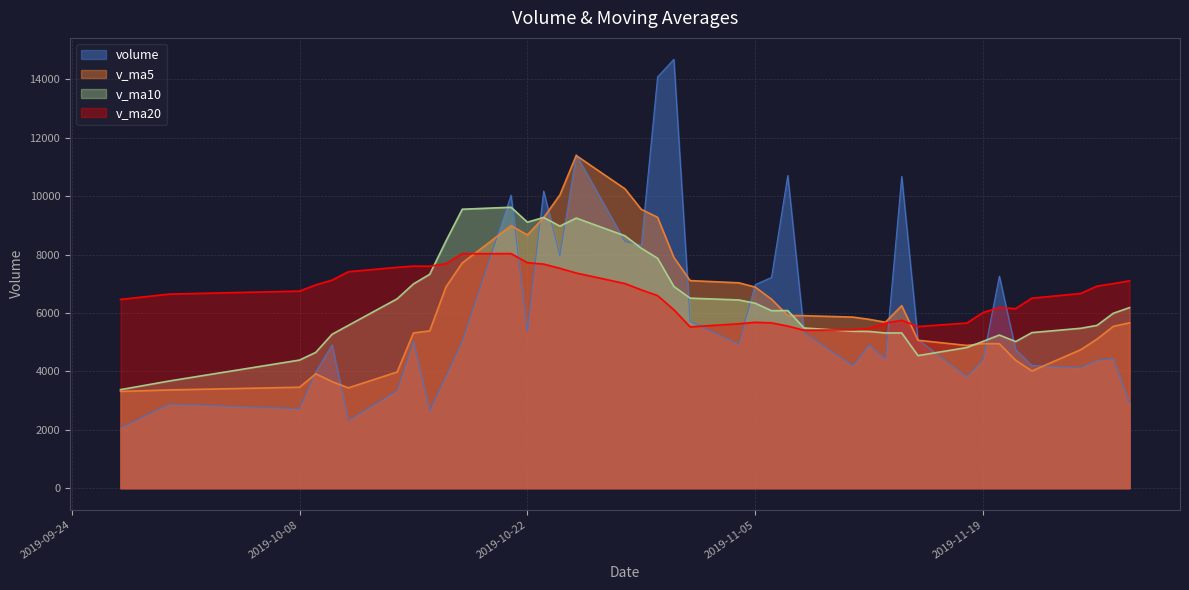

What is the difference between the maximum and minimum values in the v_ma10 series?

6247.4